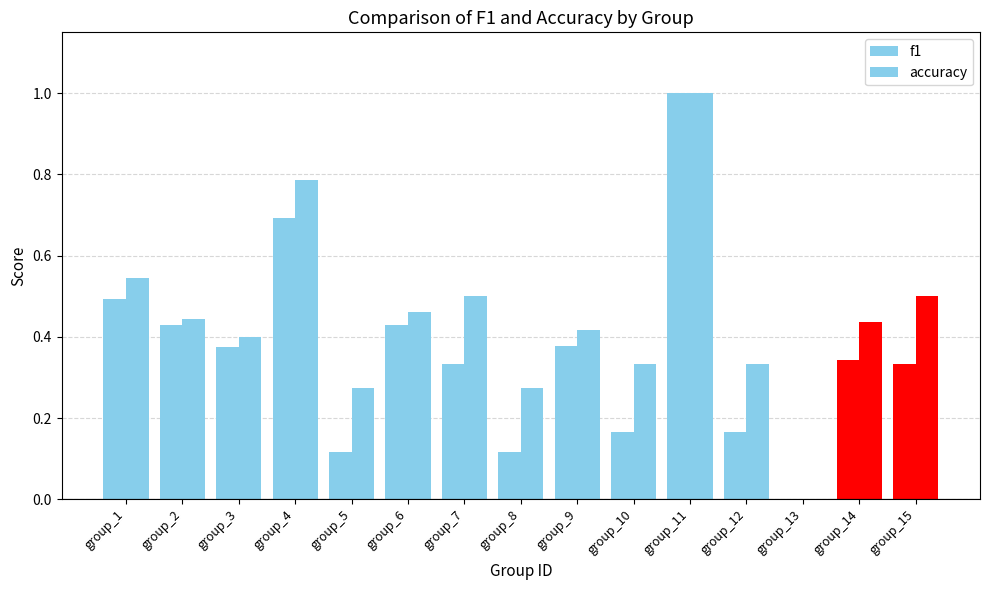

How many groups of bars are there?

15